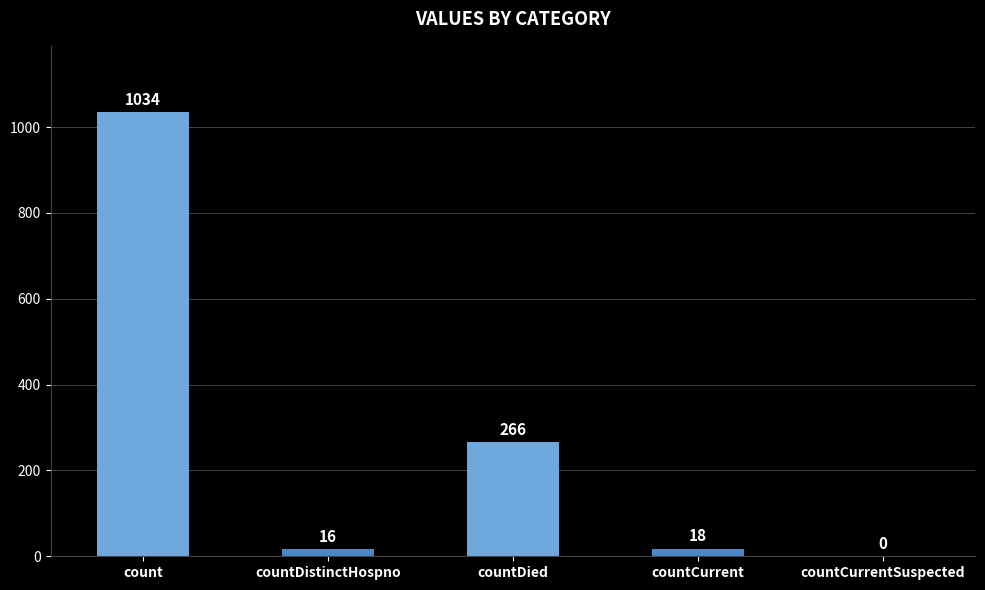

Reading right to left, list all the values displayed in this chart.

countCurrentSuspected=0	countCurrent=18	countDied=266	countDistinctHospno=16	count=1034